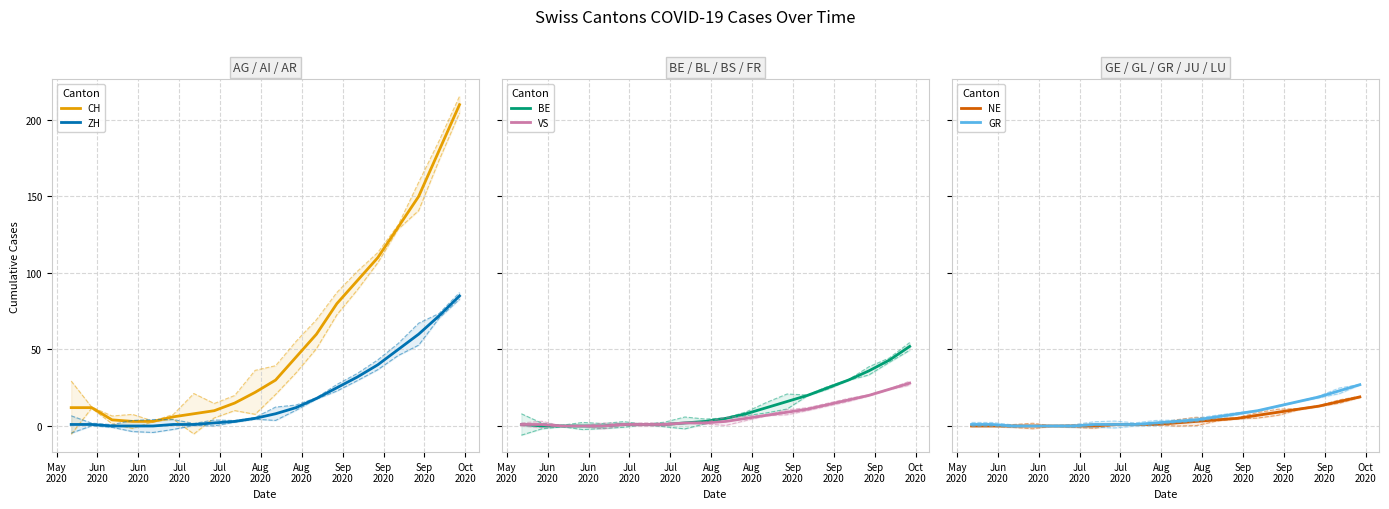

What value does the CH series have at 15?

110